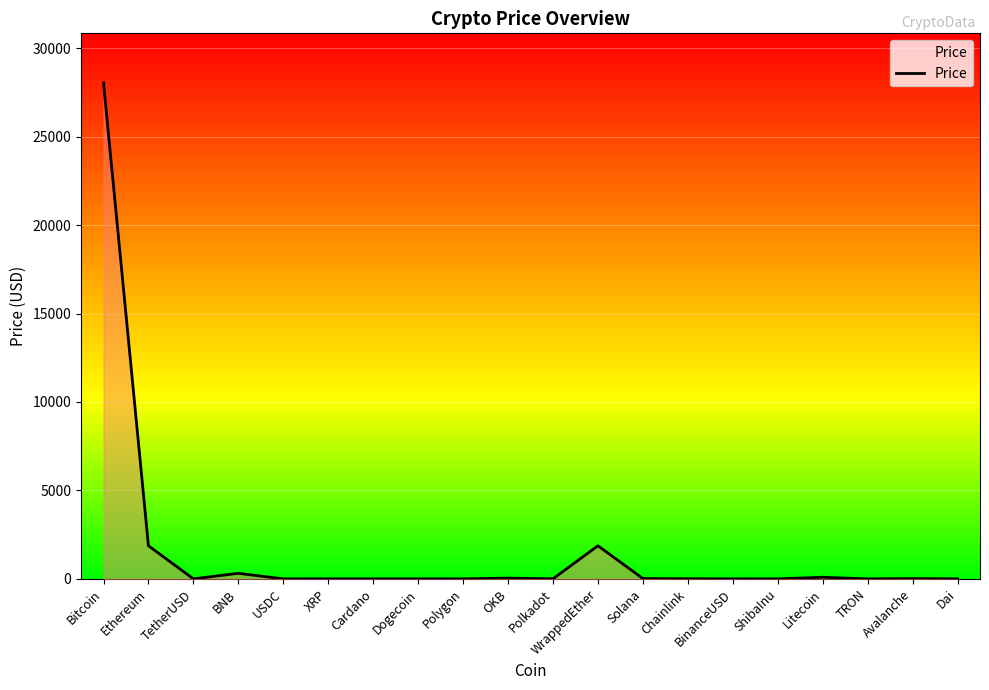

Where is the data nearest to the value 14019?

Ethereum